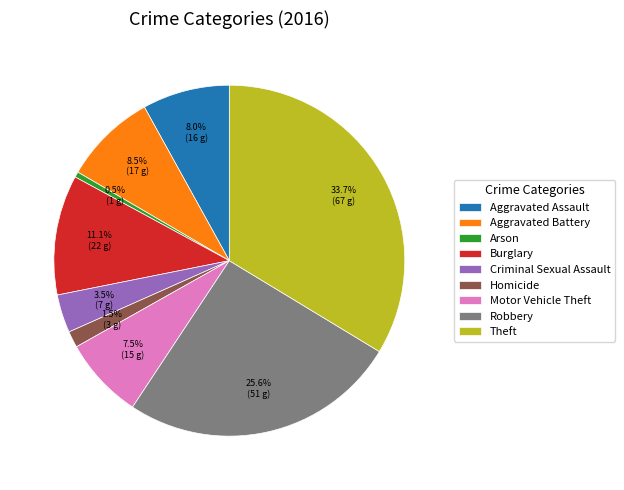

To the nearest percent, what is the difference between the Arson and Aggravated Assault slice percentages?

8%